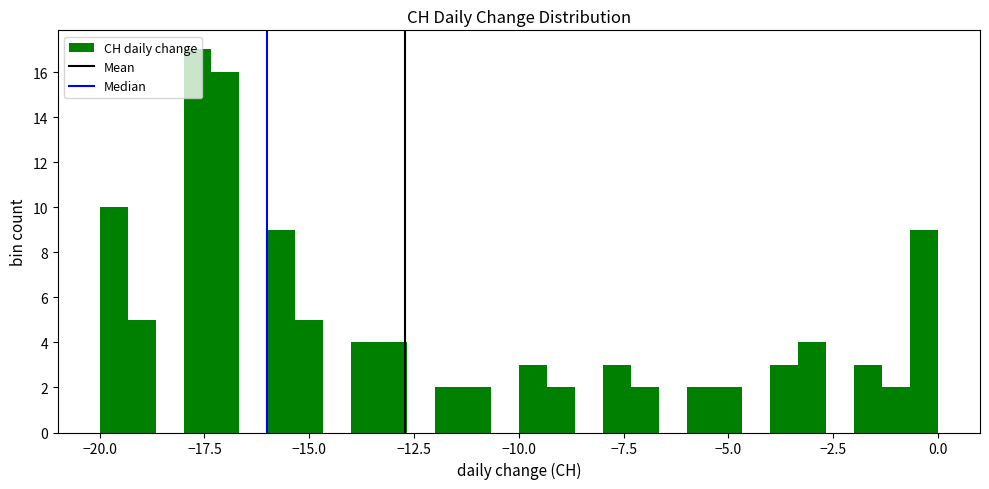

Around what value on the x-axis is the tallest bar? Give the approximate position of its centre, as read against the axis.

-17.5